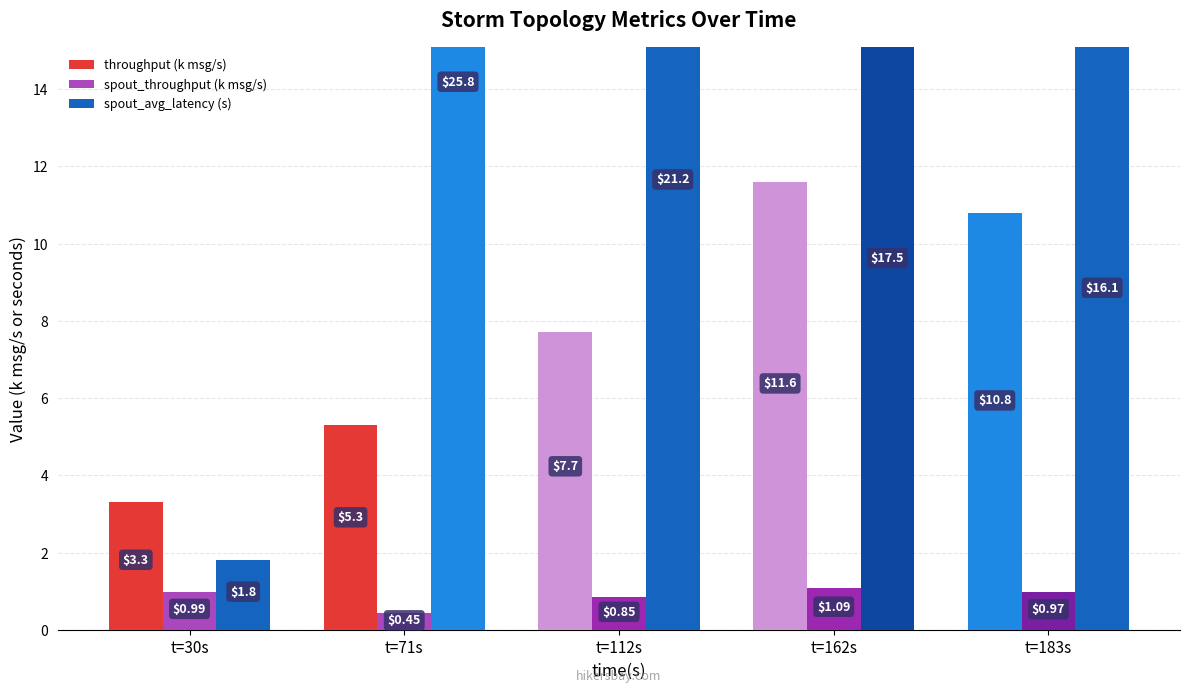

Which category has the lowest value in the spout_avg_latency (s) series?

t=30s